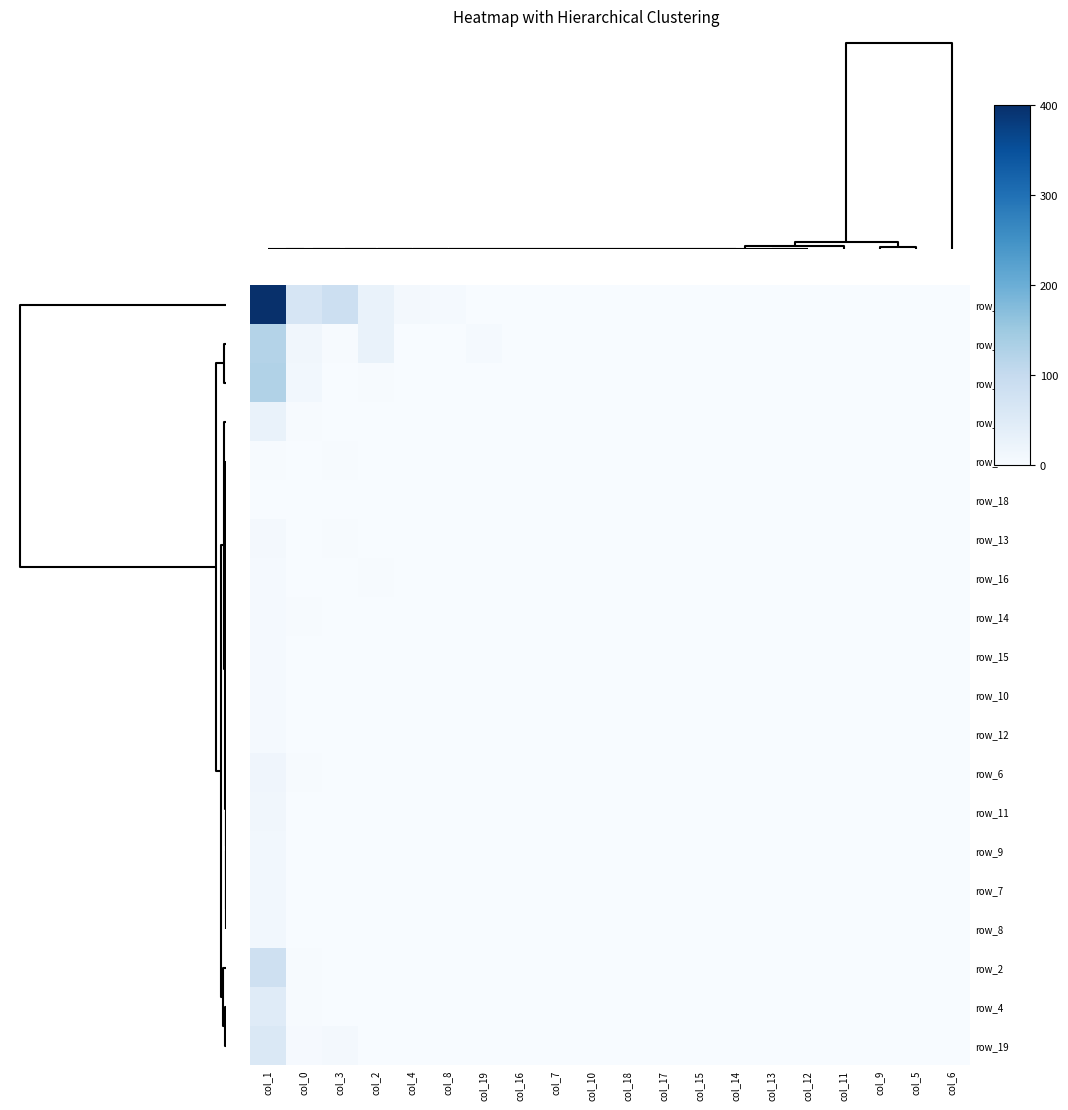

How many values in row_14 are above zero?

2